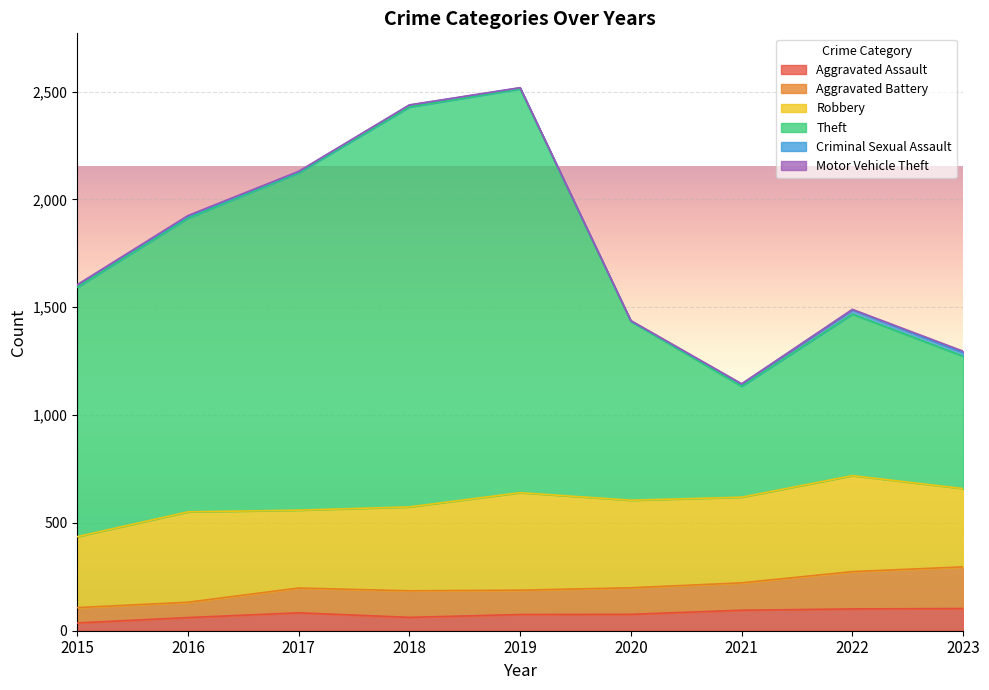

How many lines are shown in the chart?

6